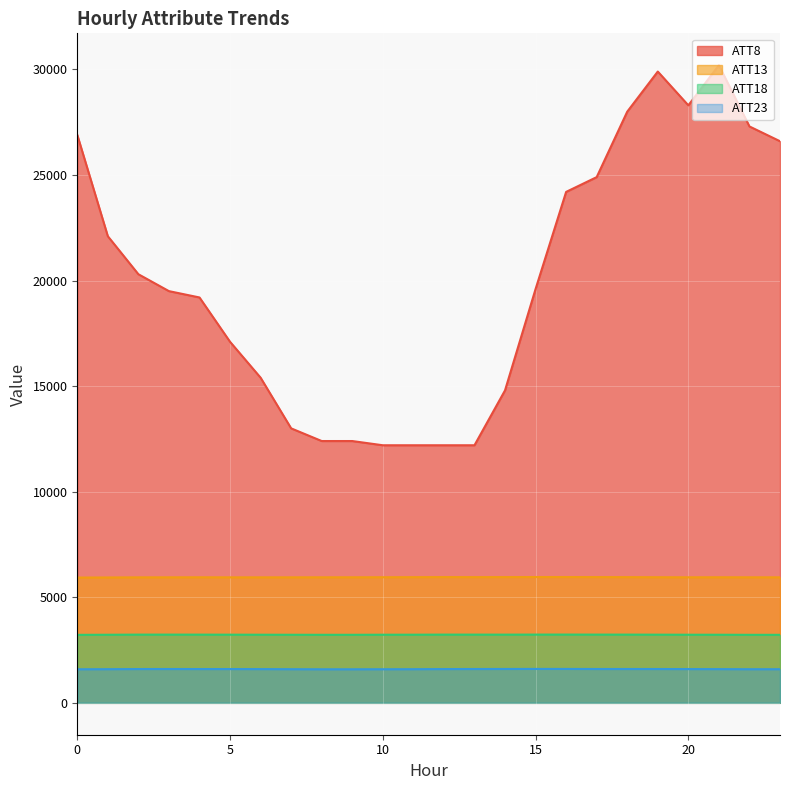

Rank the categories by ATT13 value from highest to lowest.

15, 16, 12, 17, 14, 13, 18, 11, 19, 10, 21, 4, 9, 22, 20, 8, 3, 23, 7, 5, 6, 2, 1, 0